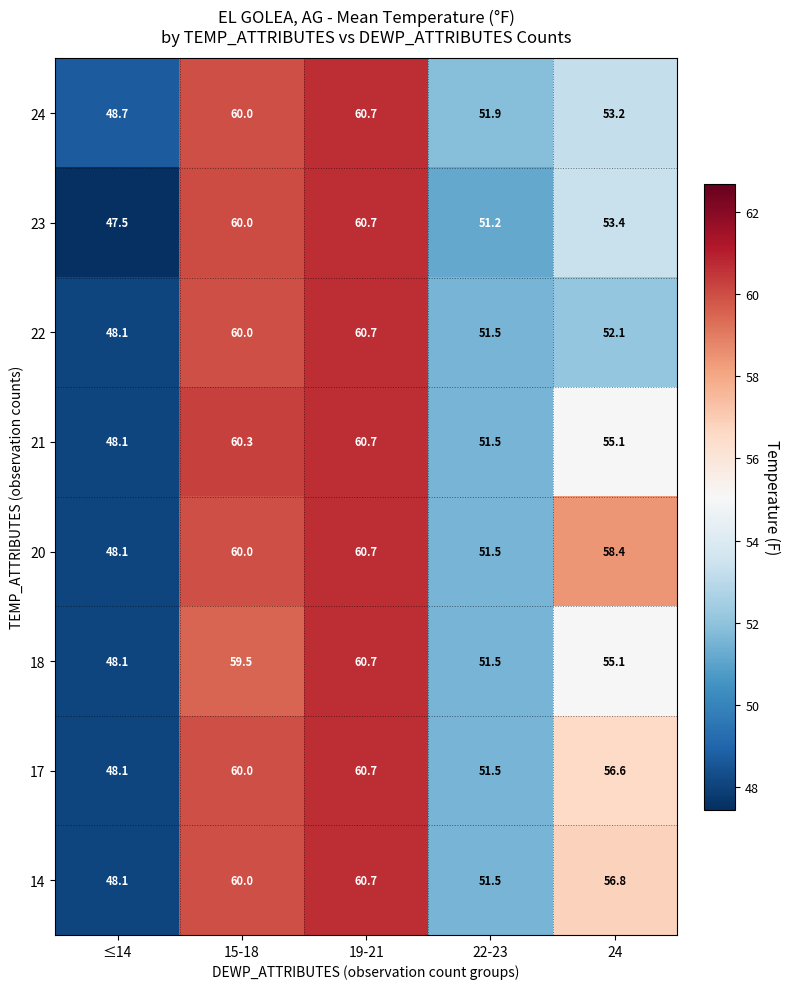

Which label corresponds to the largest value in the chart?

19-21